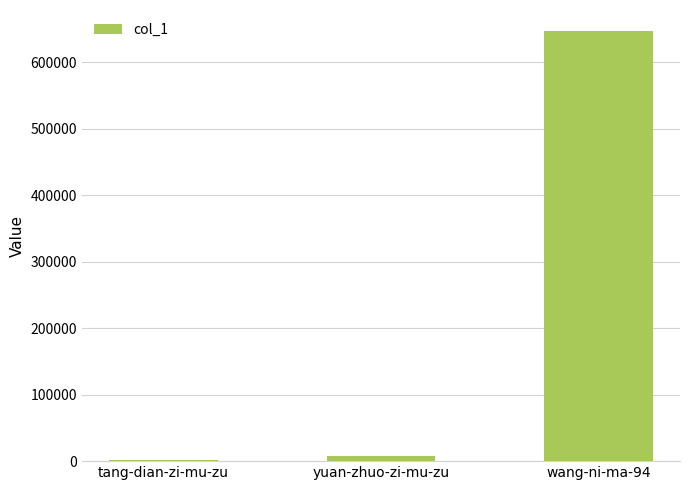

Between wang-ni-ma-94 and tang-dian-zi-mu-zu, which is larger?

wang-ni-ma-94